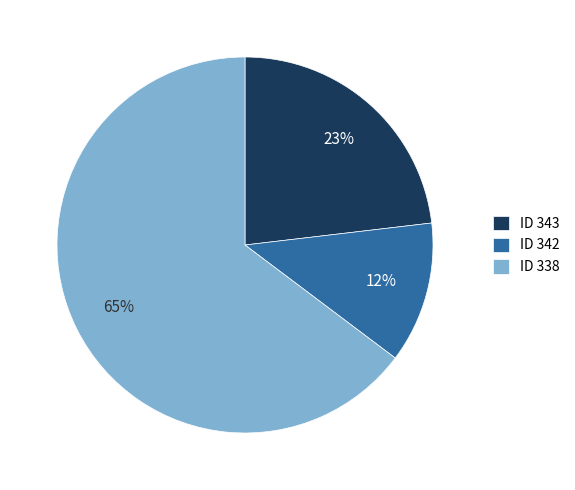

Which has a higher value, ID 338 or ID 343?

ID 338